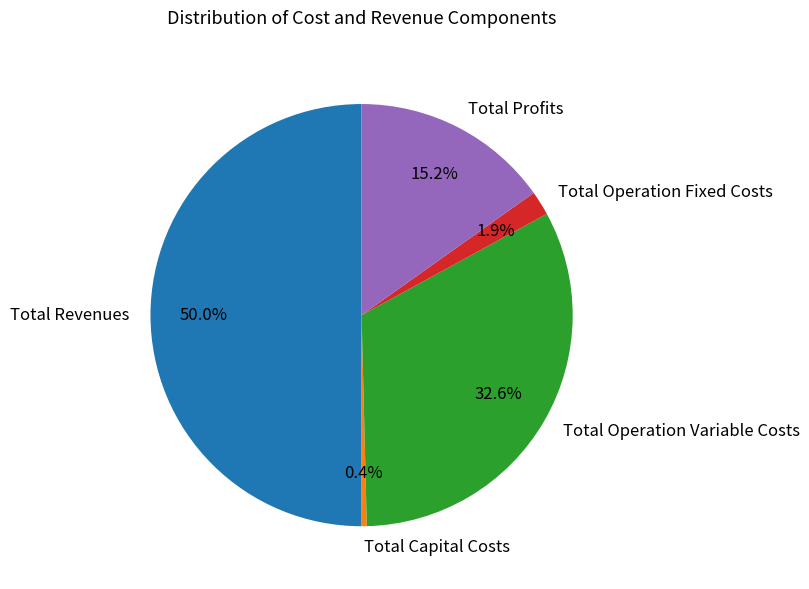

Between Total Profits and Total Revenues, which is larger?

Total Revenues